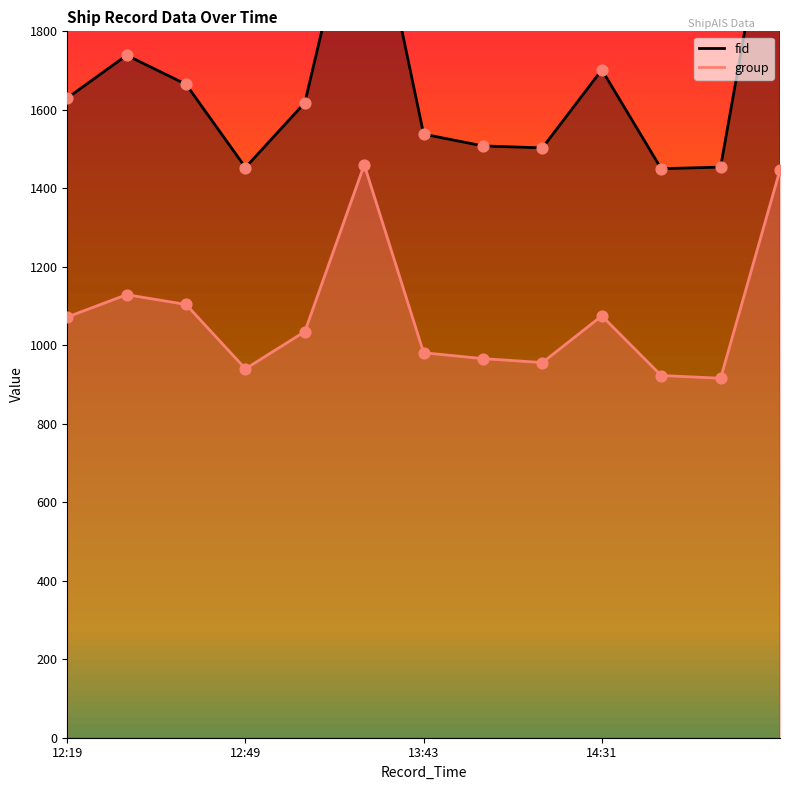

Is the value of fid at 2024-04-29 13:43:10 greater than the value of group at 2024-04-29 13:43:10?

Yes